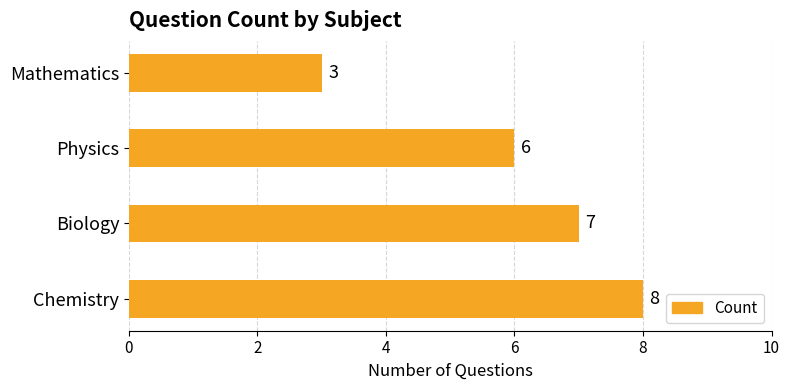

Reading bottom to top, transcribe all the data shown in this chart.

8	7	6	3